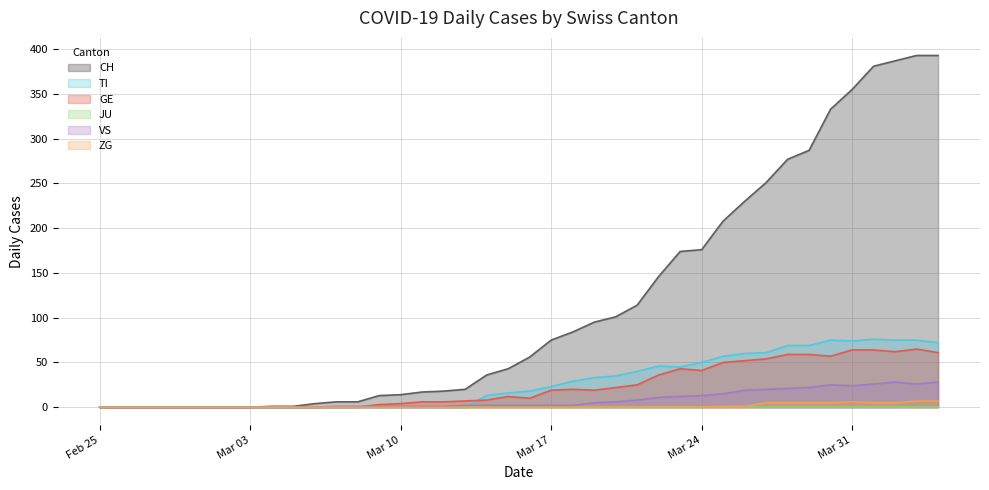

True or false: GE and ZG cross at least once.

False